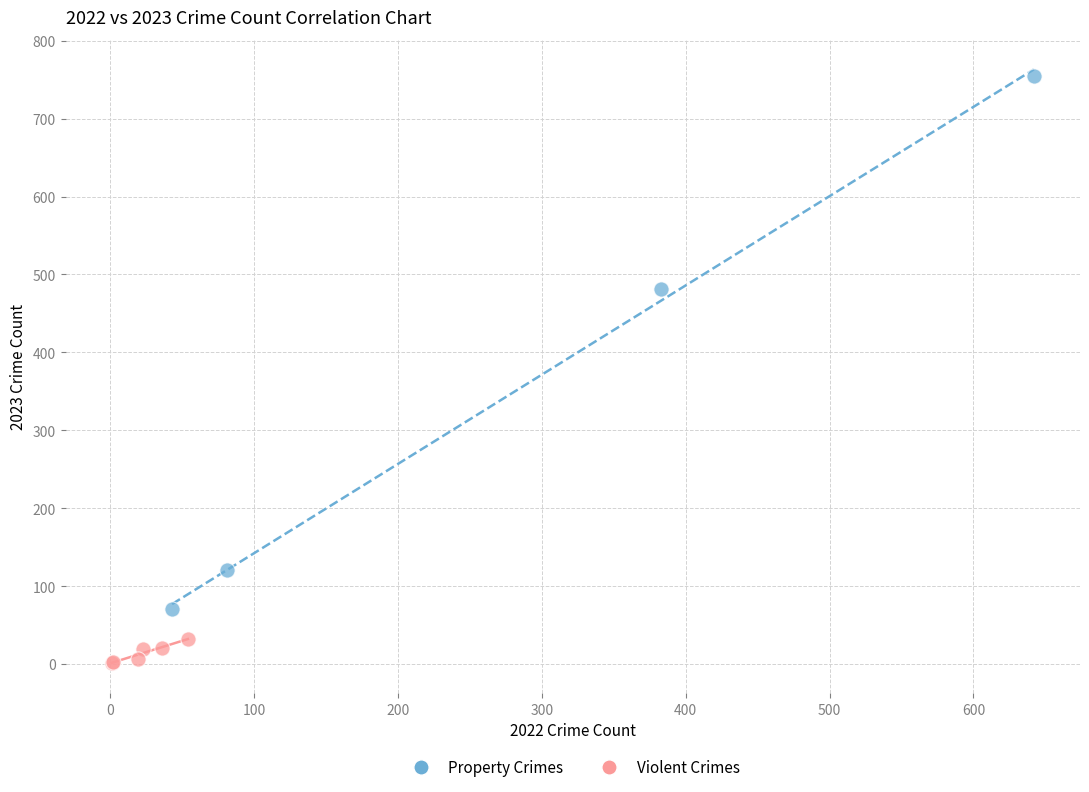

Which series reaches the minimum Y coordinate?

Violent Crimes